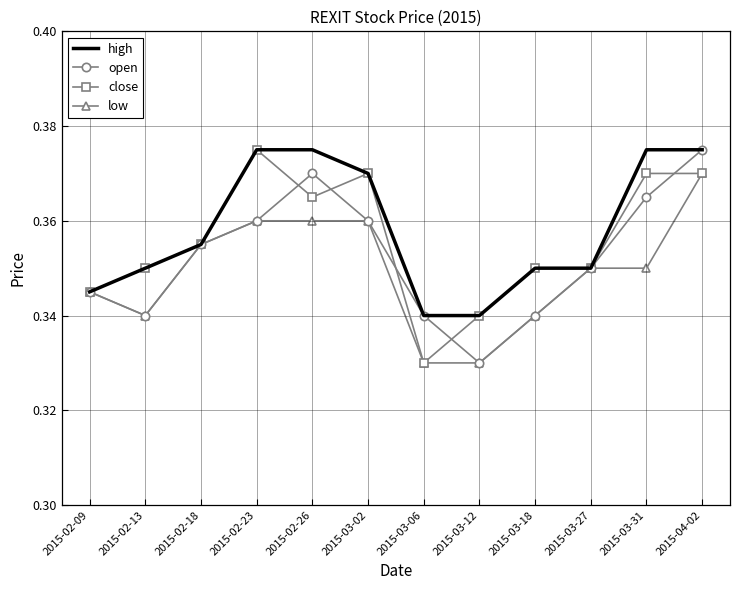

What is the total value across all series at 2015-03-12?

1.3